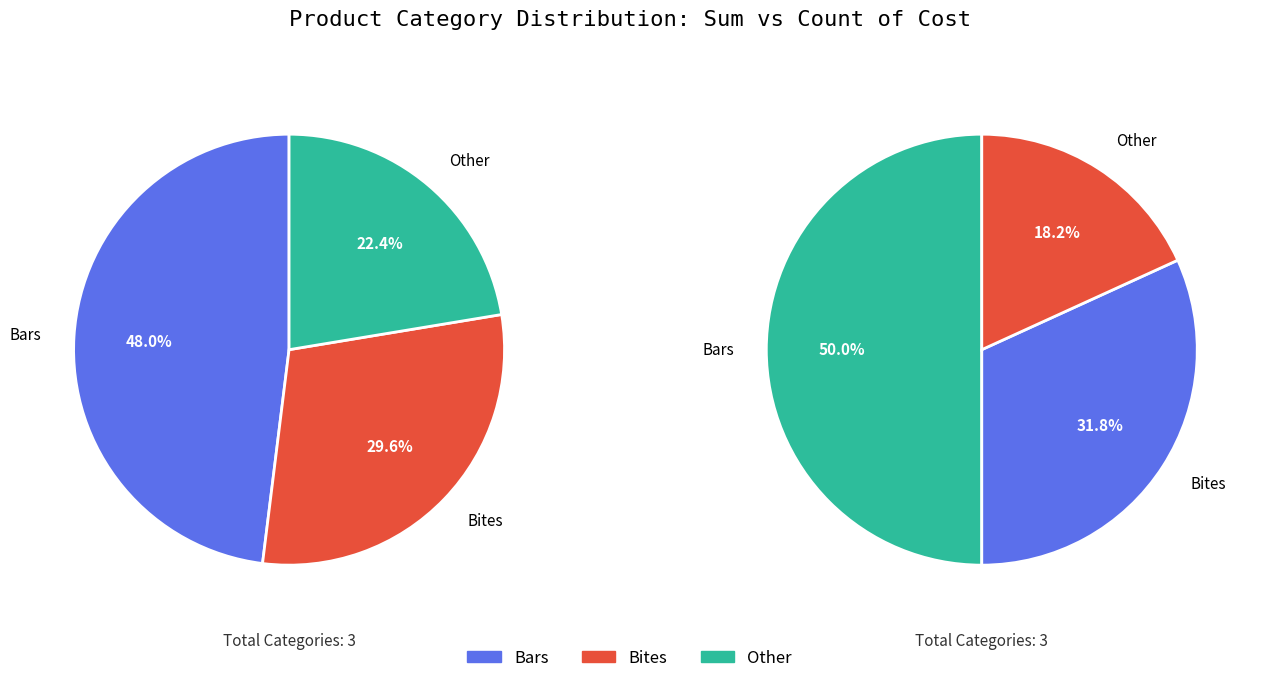

Which has a higher value, Bars or Other?

Other